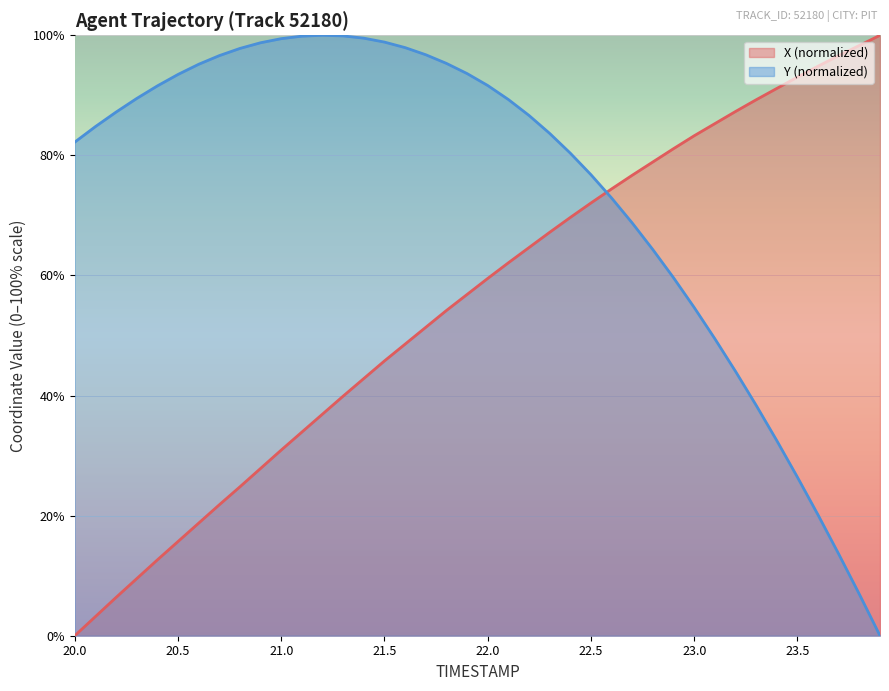

Which series has the widest spread of values?

X